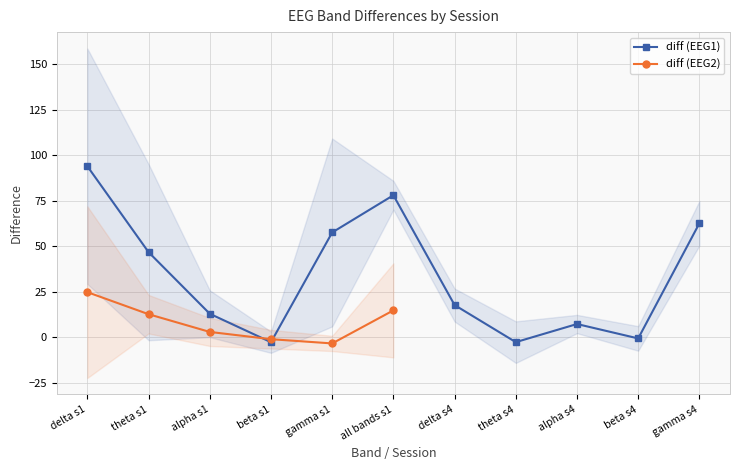

Which category has the highest value in the diff (EEG1) series?

delta s1